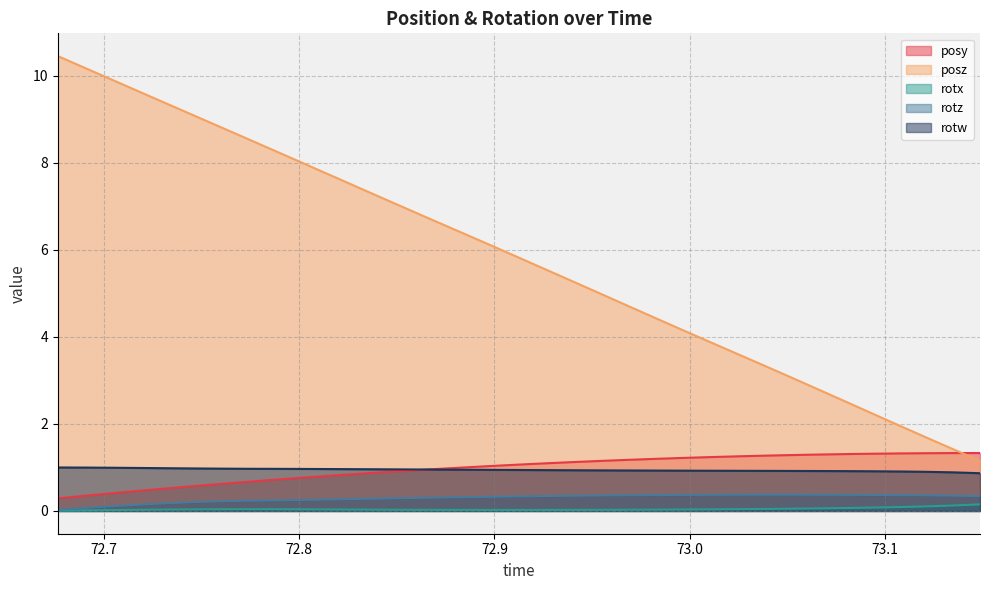

In rotx, how many points are lower than both neighbors (excluding endpoints)?

1